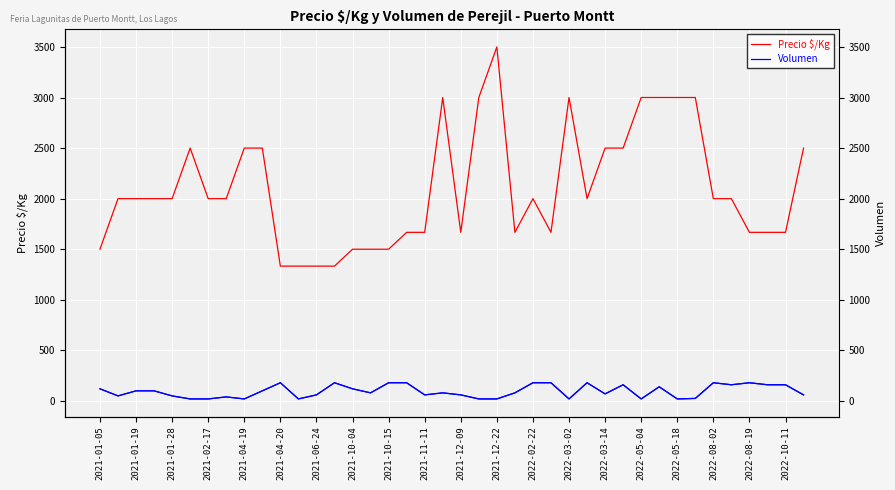

Where does the Volumen (right) series first go above 80?

2021-01-05